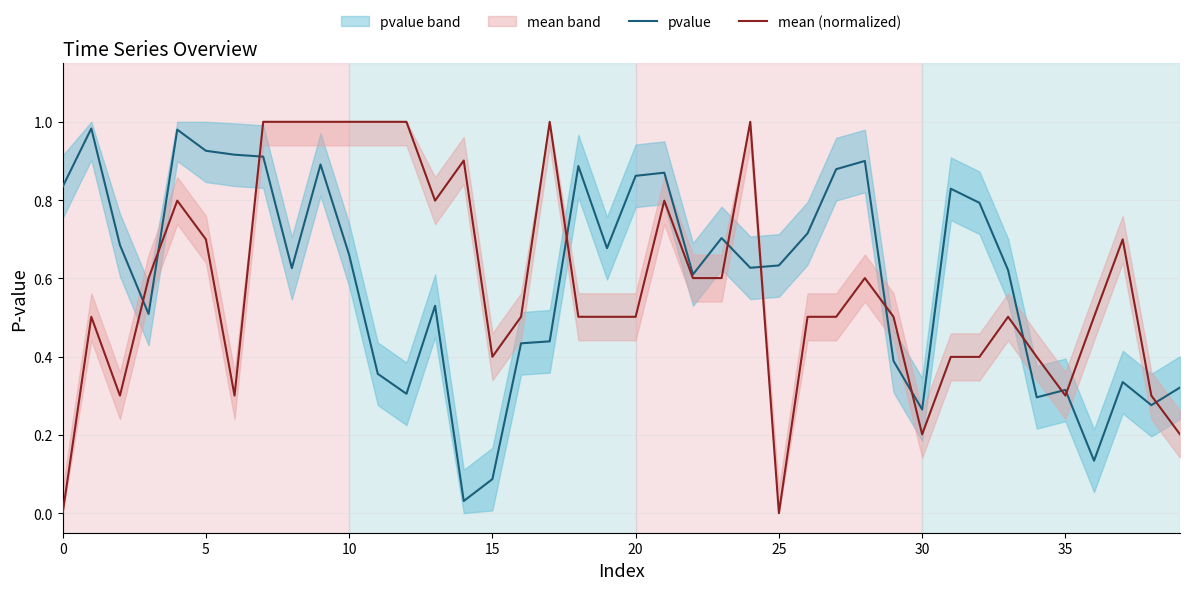

What is the total value across all series at 21?

1.7